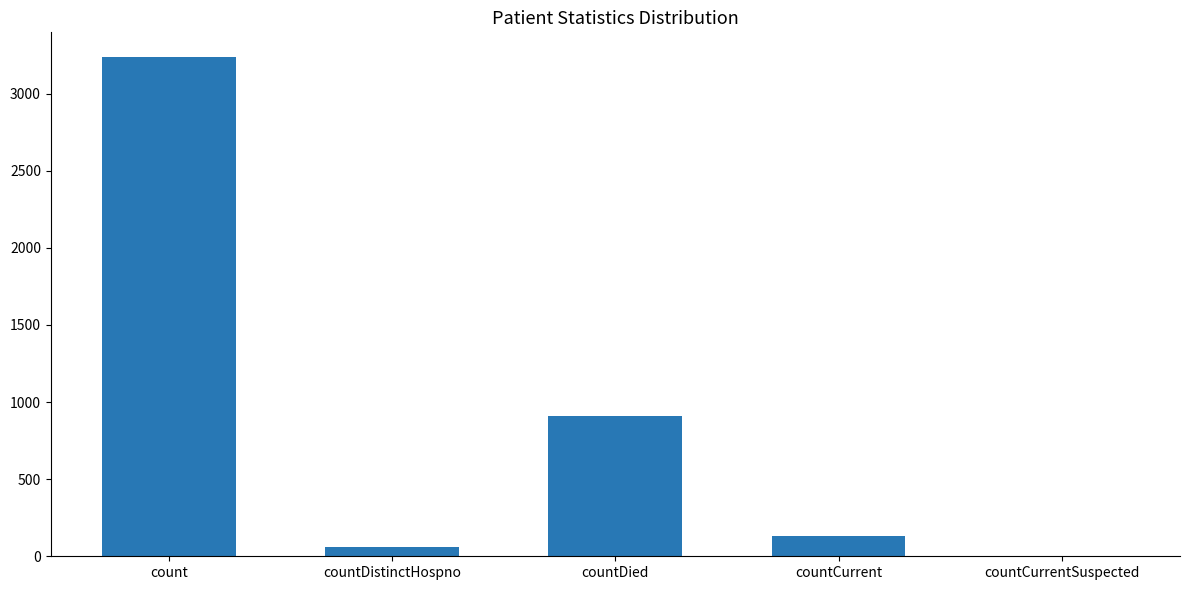

Are the bars horizontal?

No